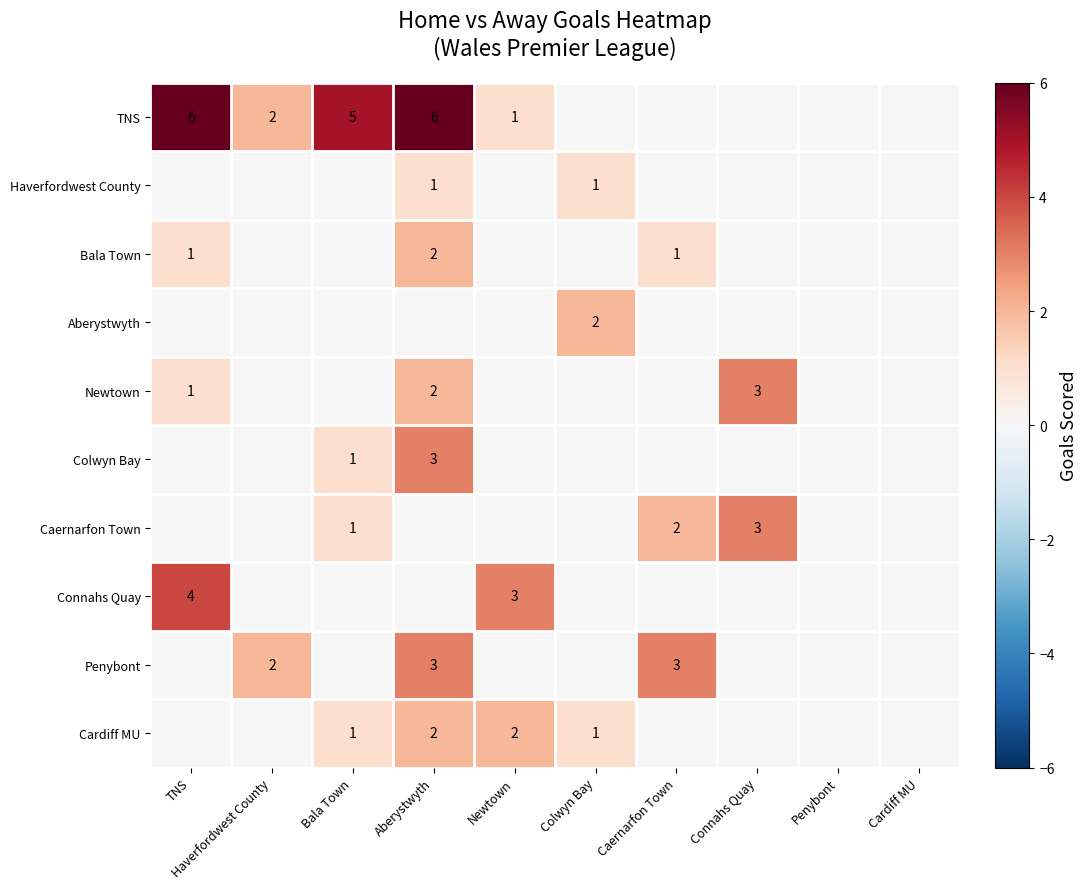

At which category is the sum across all series the highest?

Aberystwyth